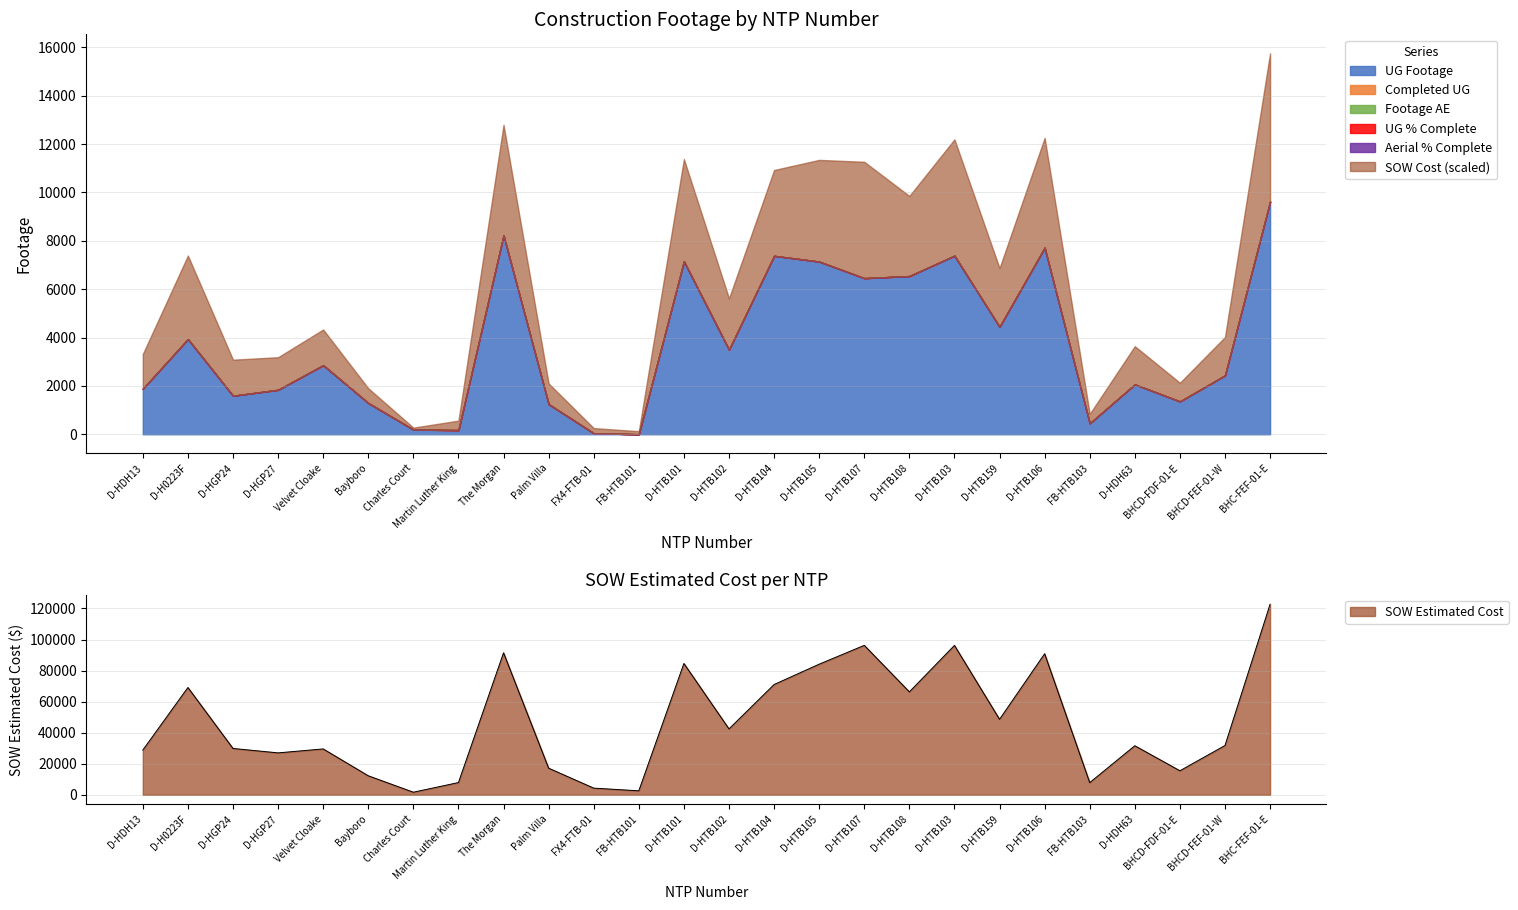

Between D-HDH13 and D-HTB107, which series saw the biggest shift?

SOW Cost